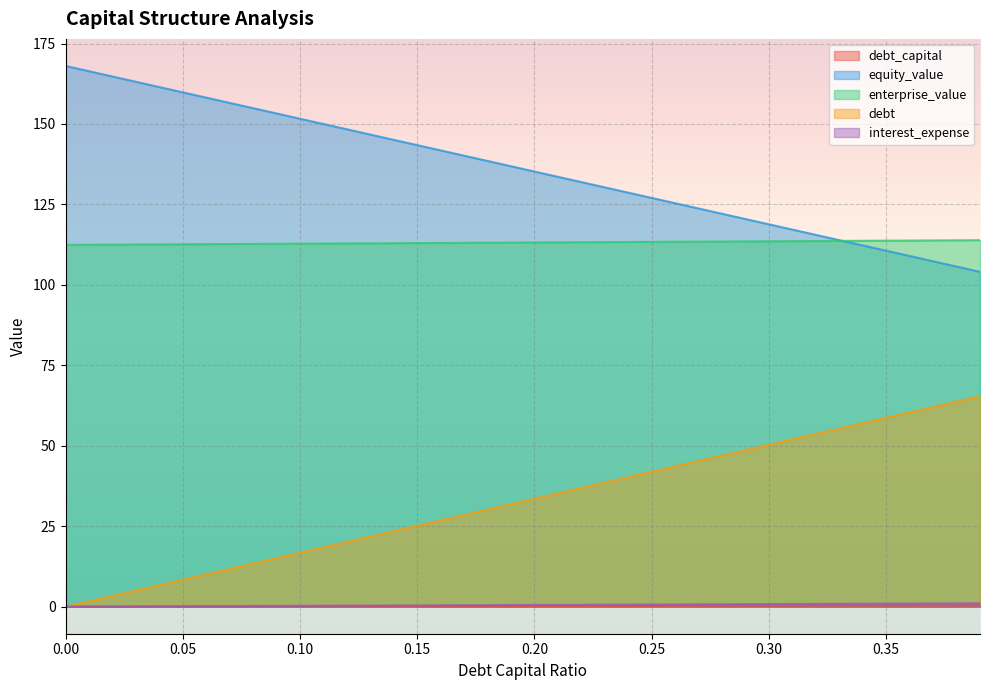

What is the difference between the equity_value values at 0.03 and 0.28?

41.0